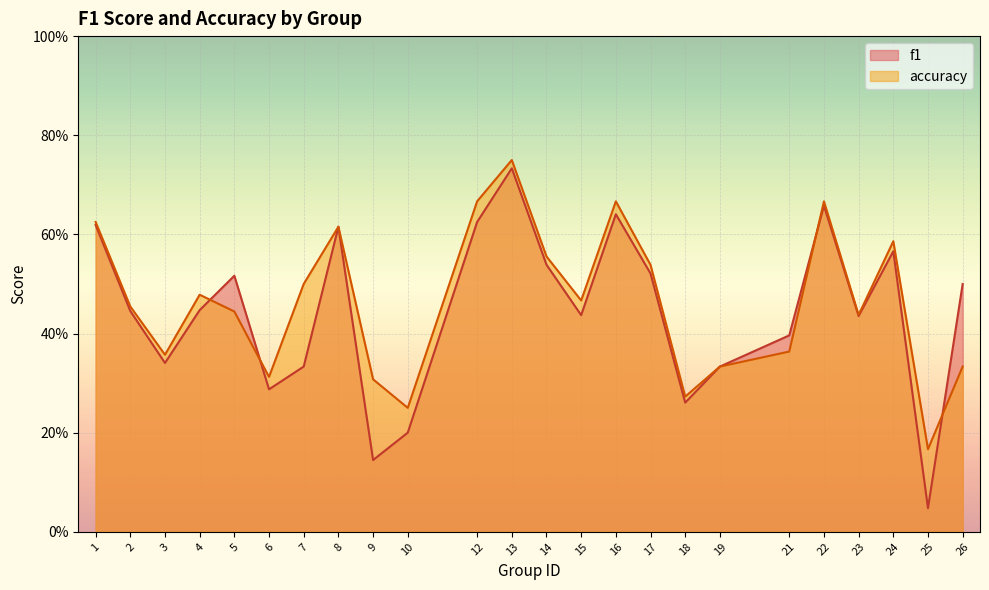

The value of f1 at 14 is 0.5. True or false?

True